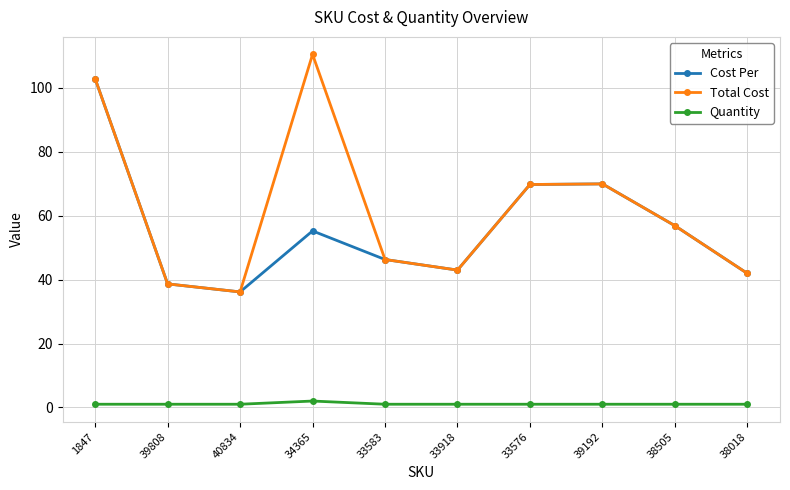

How many categories are shown in the chart?

10